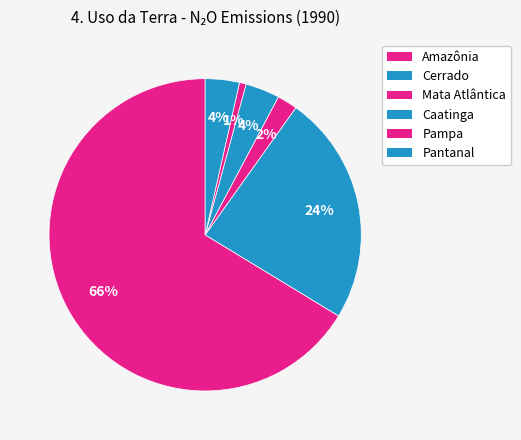

Does Caatinga account for over 50% of the chart?

No